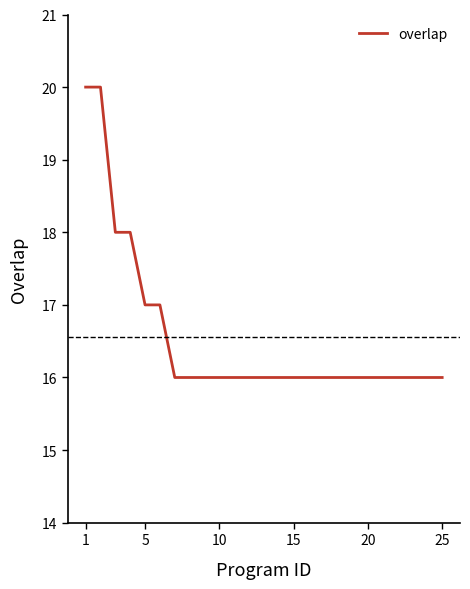

What is the smallest value displayed?

16